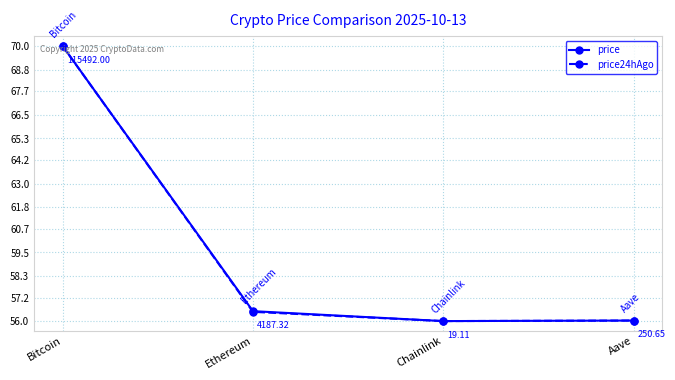

Reading left to right, transcribe all the data shown in this chart.

price: Bitcoin=70.0	Ethereum=56.5	Chainlink=56.0	Aave=56.0
price24hAgo: Bitcoin=70.0	Ethereum=56.5	Chainlink=56.0	Aave=56.0